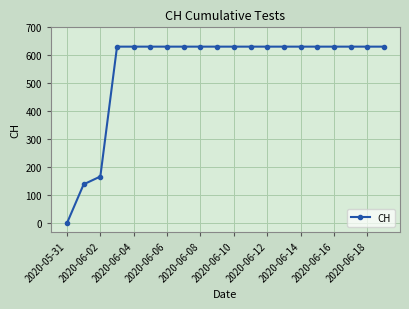

Reading left to right, transcribe all the data shown in this chart.

0	139	167	631	631	631	631	631	631	631	631	631	631	631	631	631	631	631	631	631